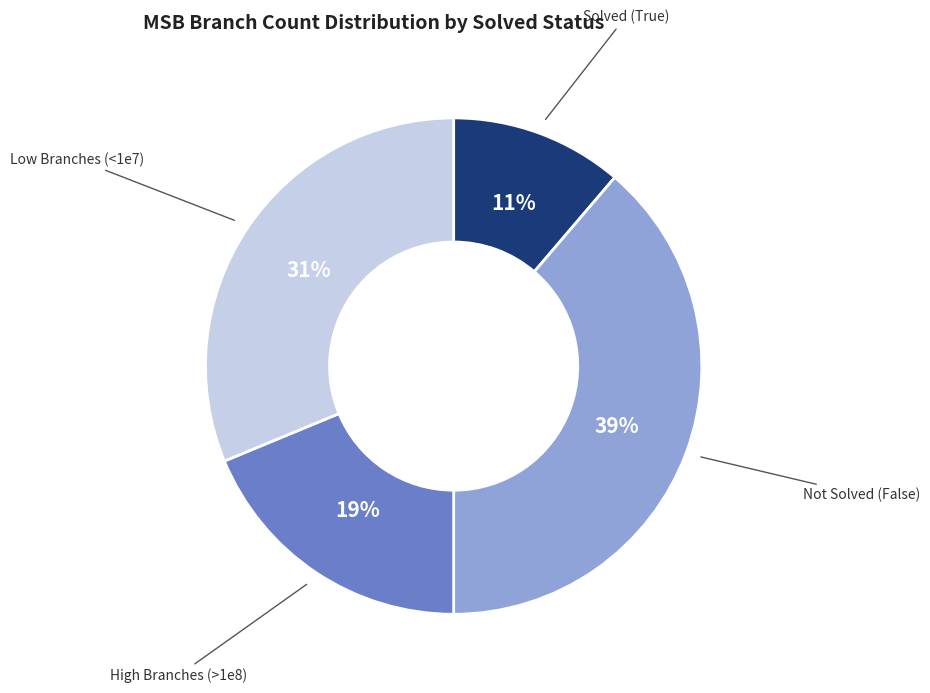

Does any single category account for the majority?

No